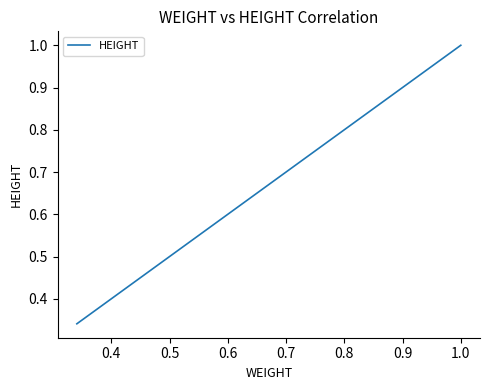

What is the sum of all values?

1.3